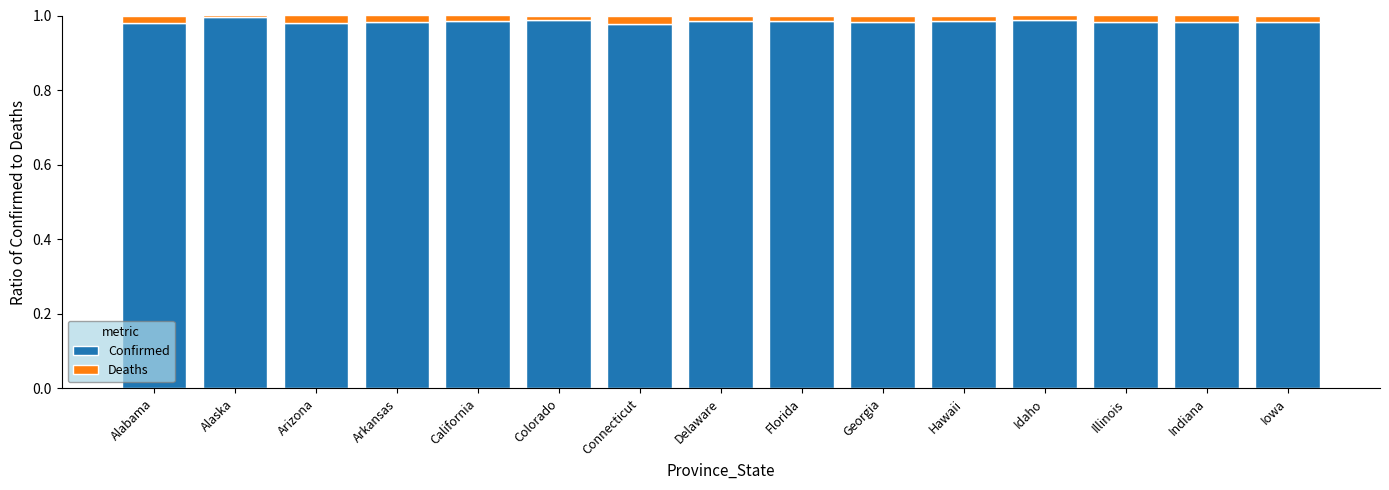

What is the sum of all Confirmed values?

14.8